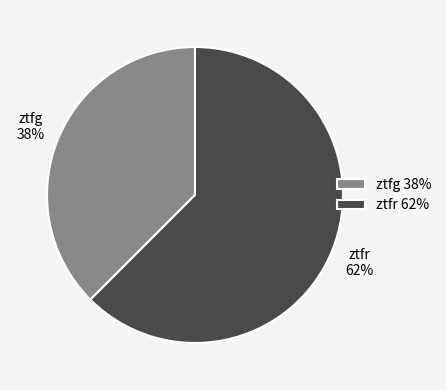

To the nearest percent, what is the average slice percentage?

50%